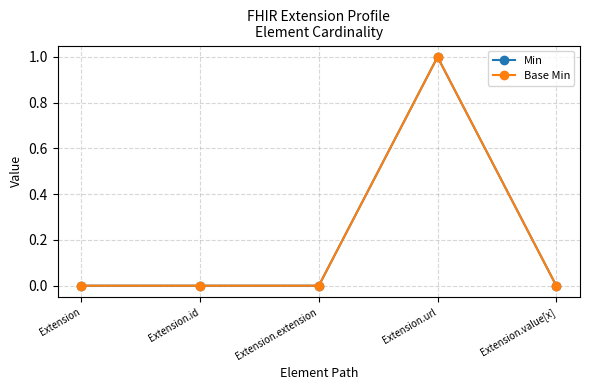

Is this an area chart (filled region under the line)?

No